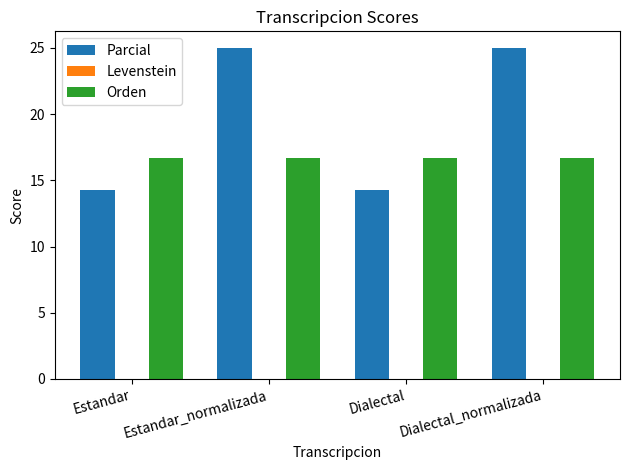

Read the Orden value at Estandar_normalizada.

16.7